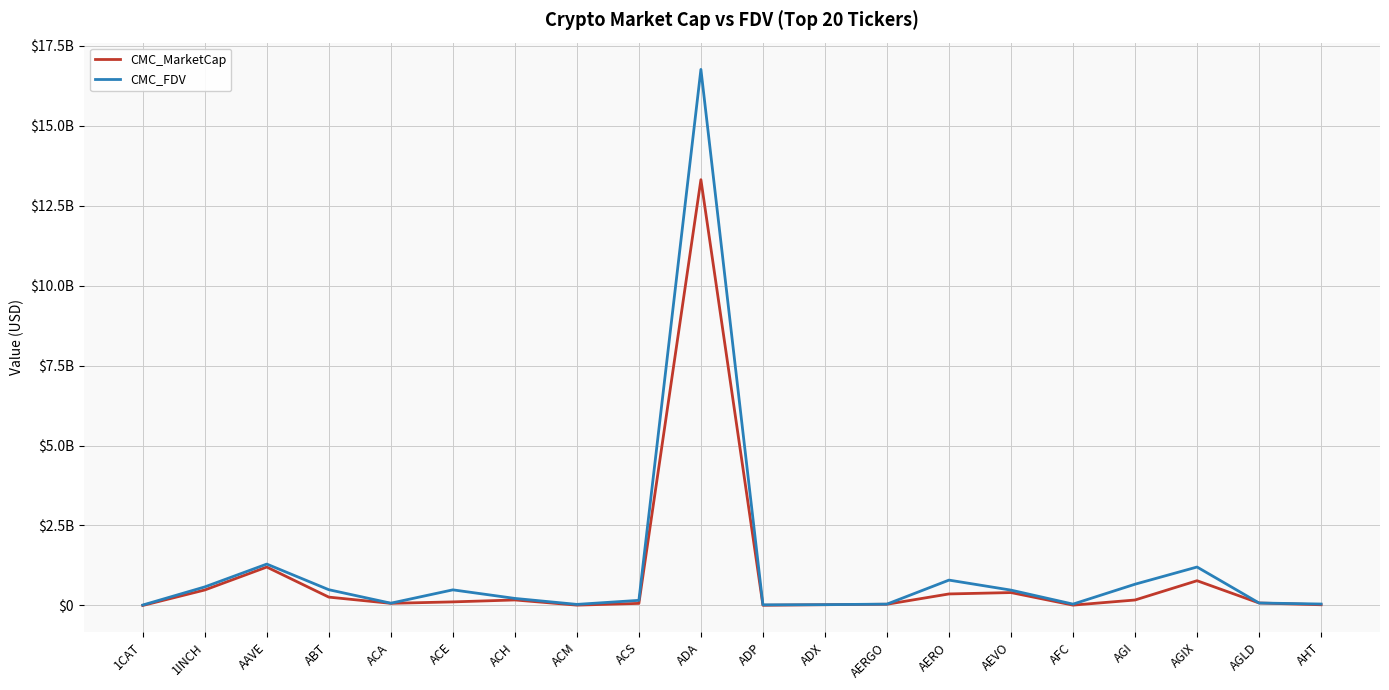

At which category does CMC_MarketCap reach its first local peak?

AAVE